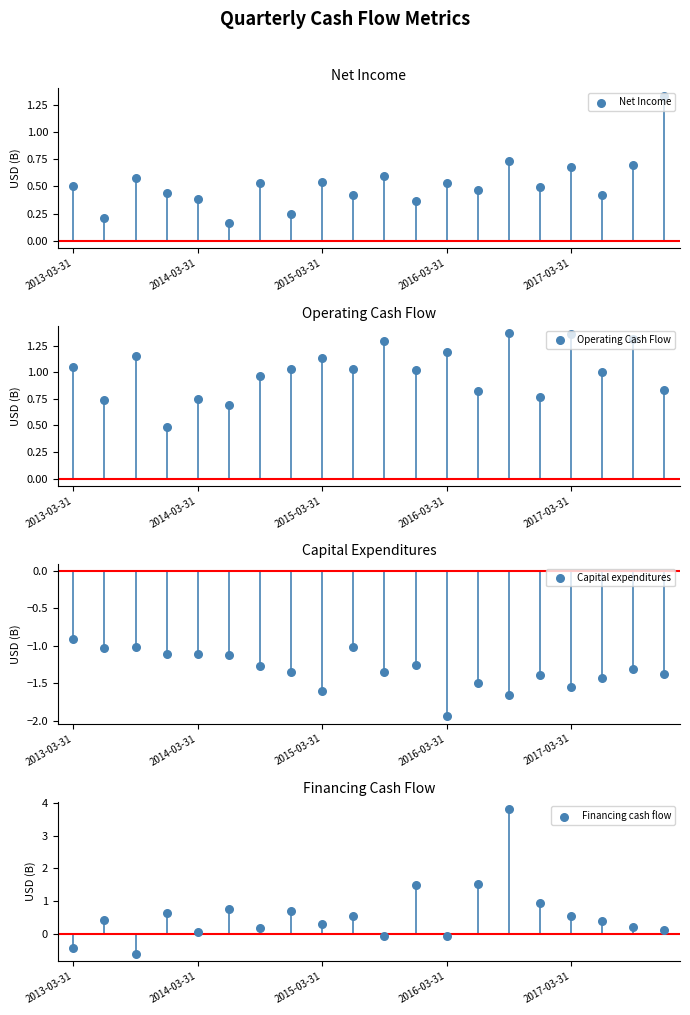

At how many categories does at least one series exceed 2?

1